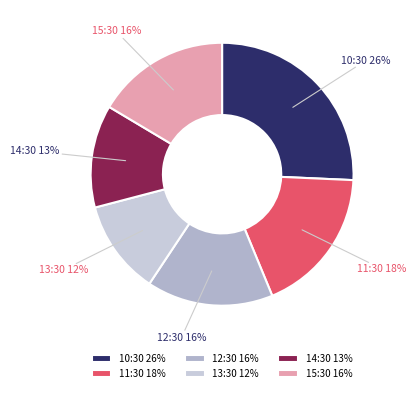

To the nearest percent, what portion does 14:30 represent?

13%